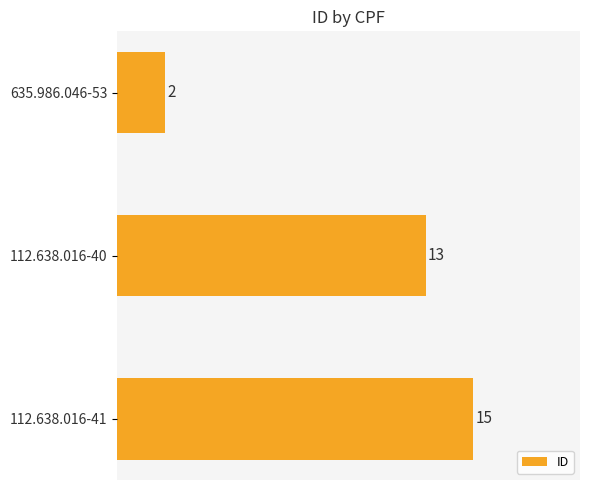

Reading top to bottom, what are all the values shown in this chart?

635.986.046-53=2	112.638.016-40=13	112.638.016-41=15